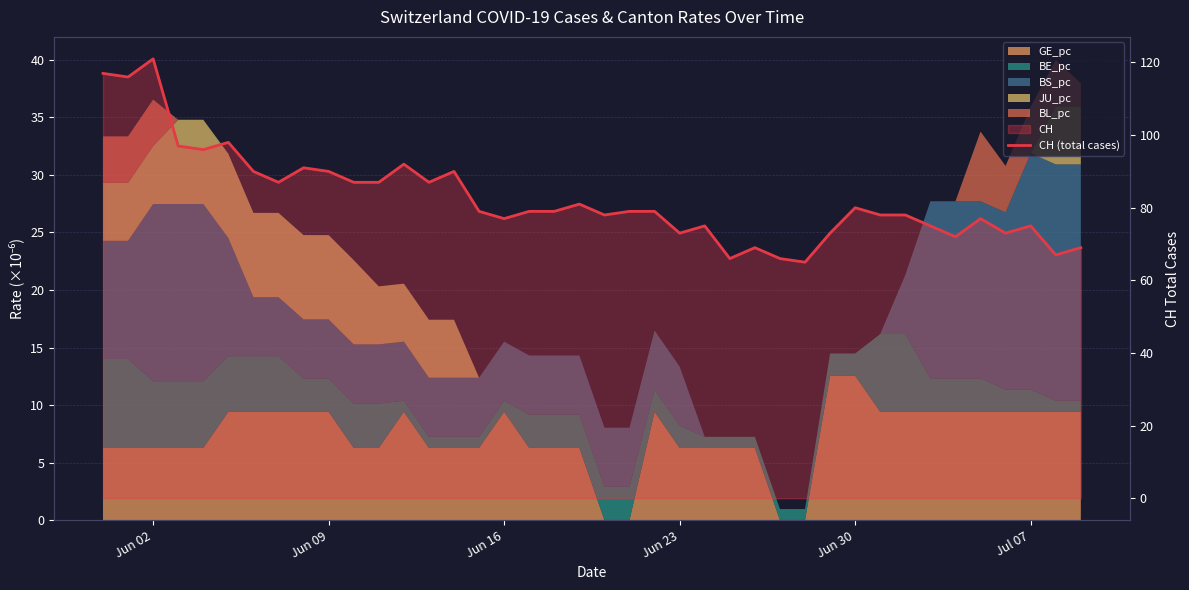

At which label does the data first exceed 79?

Jun 02